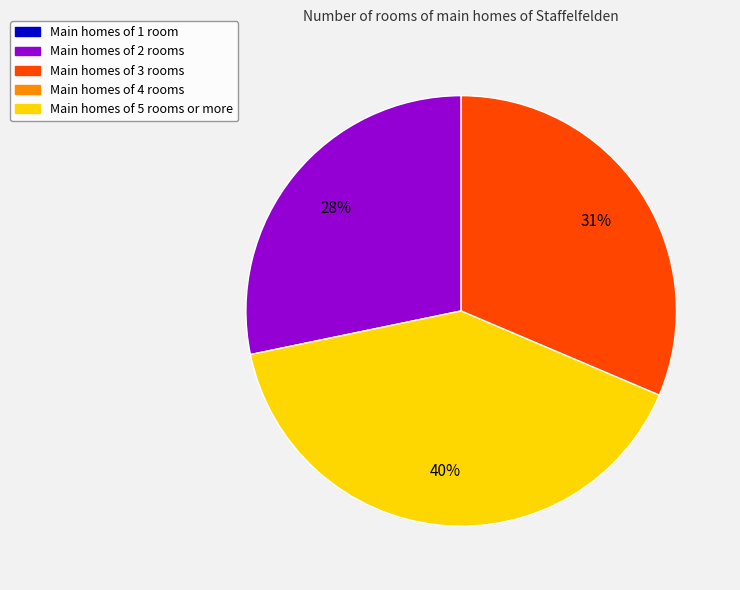

To the nearest percent, what is the average slice percentage?

33%